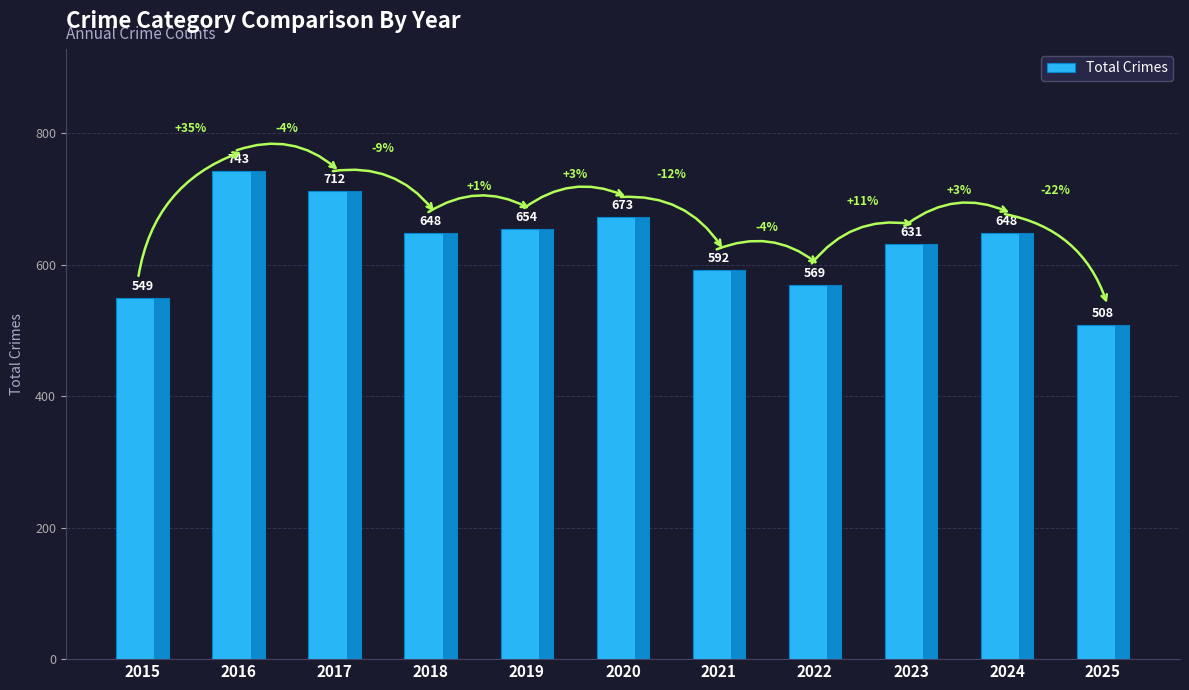

Which has a higher value, 2020 or 2021?

2020